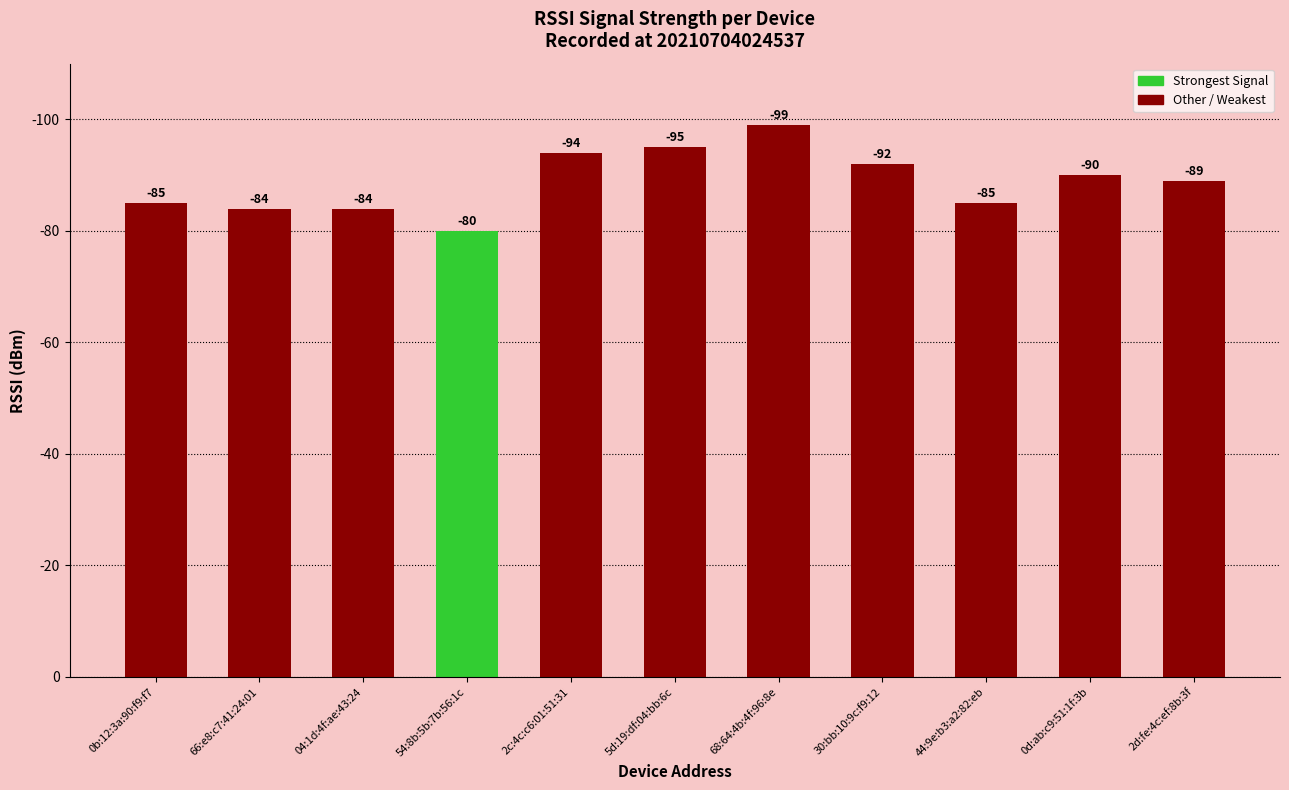

True or false: the data shows 25 at 5d:19:df:04:bb:6c.

False